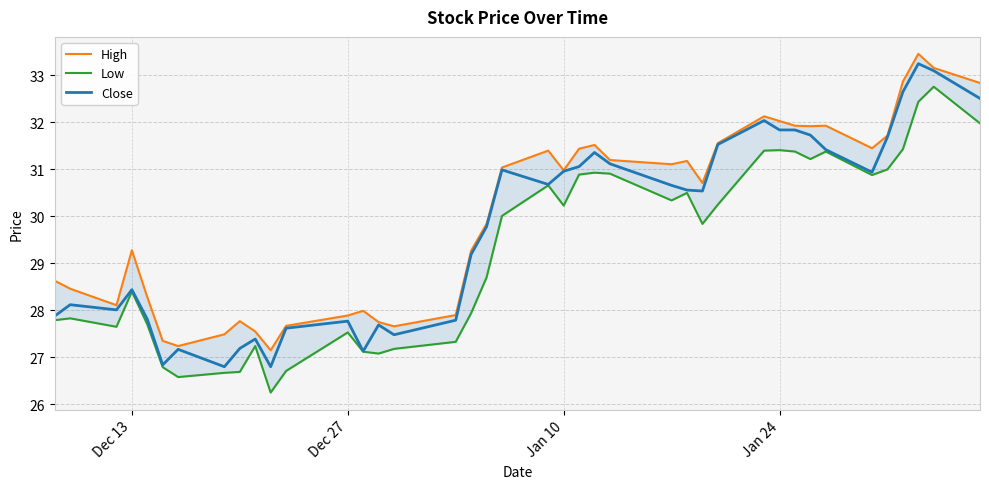

What is the minimum value for Close?

26.8